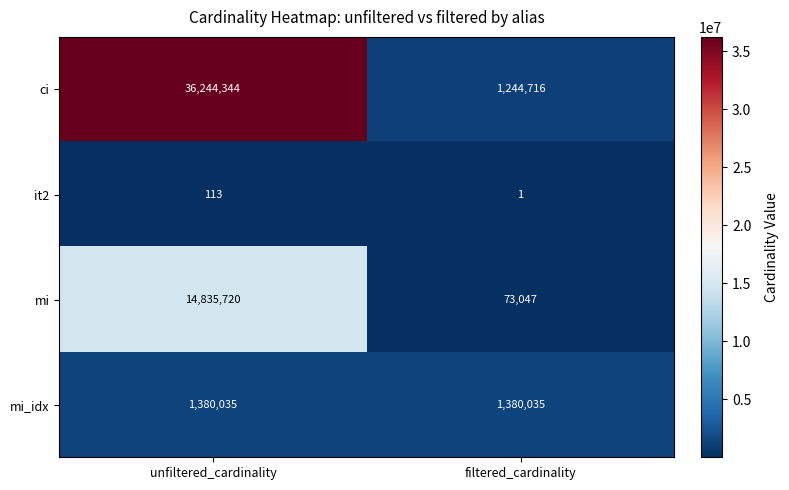

Which series has the widest spread of values?

ci